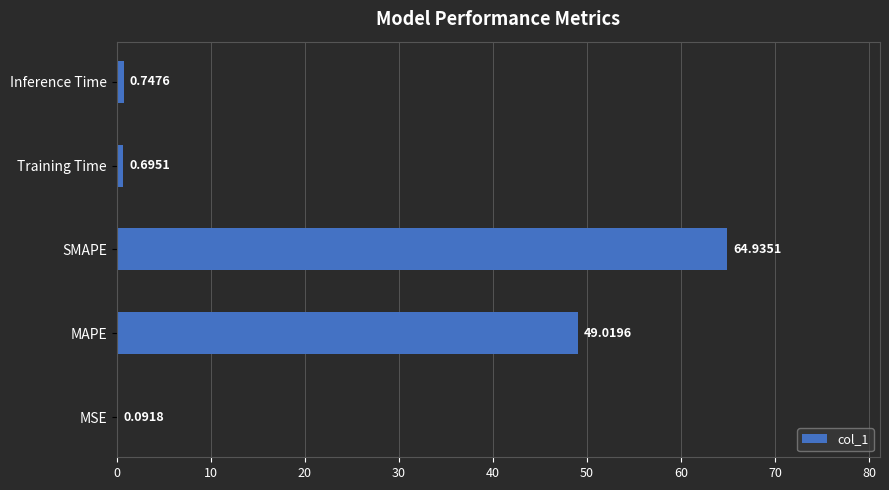

What is the sum of the values at Inference Time and MAPE?

49.8